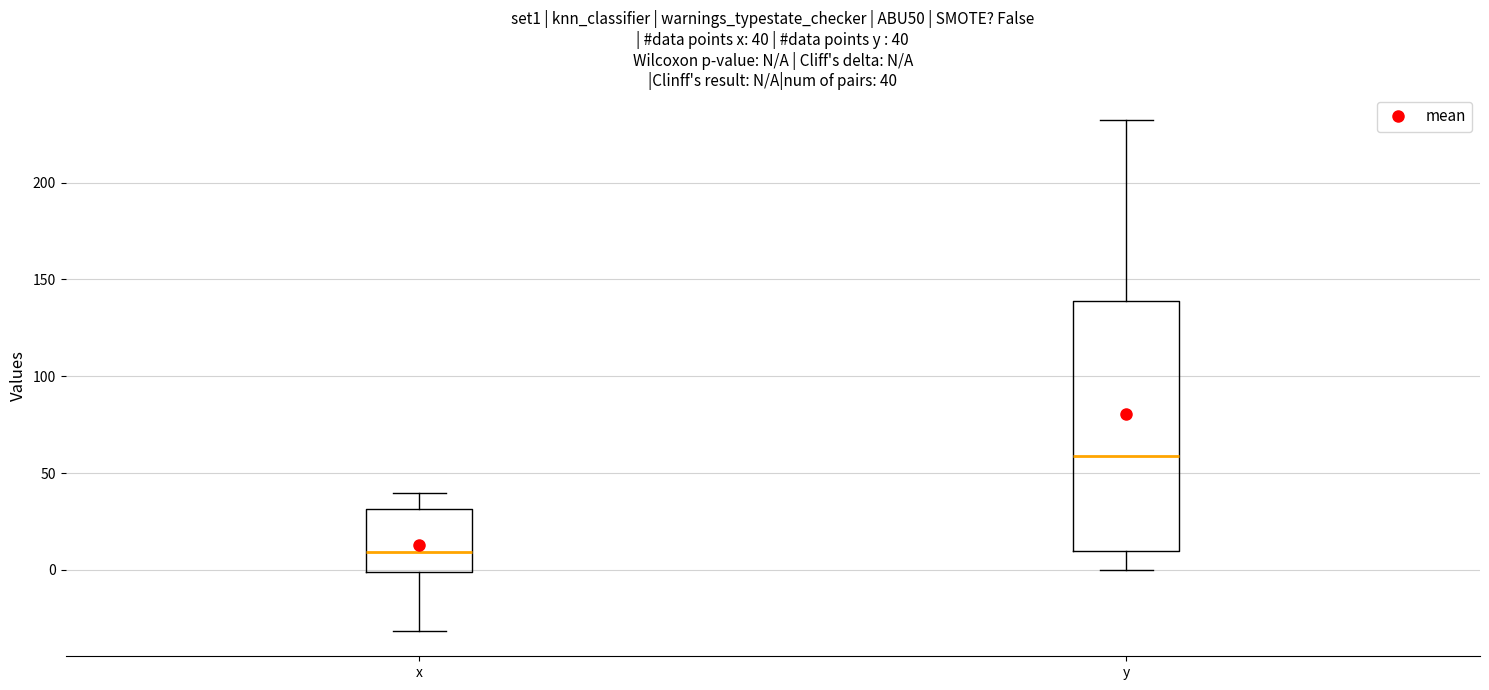

Which box has the lowest median line?

x